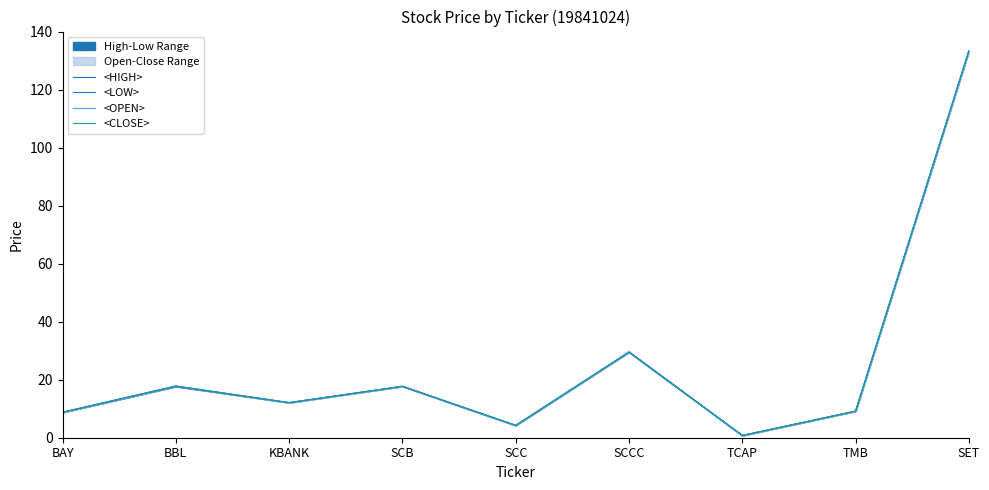

True or false: <OPEN> and <LOW> cross at least once.

False